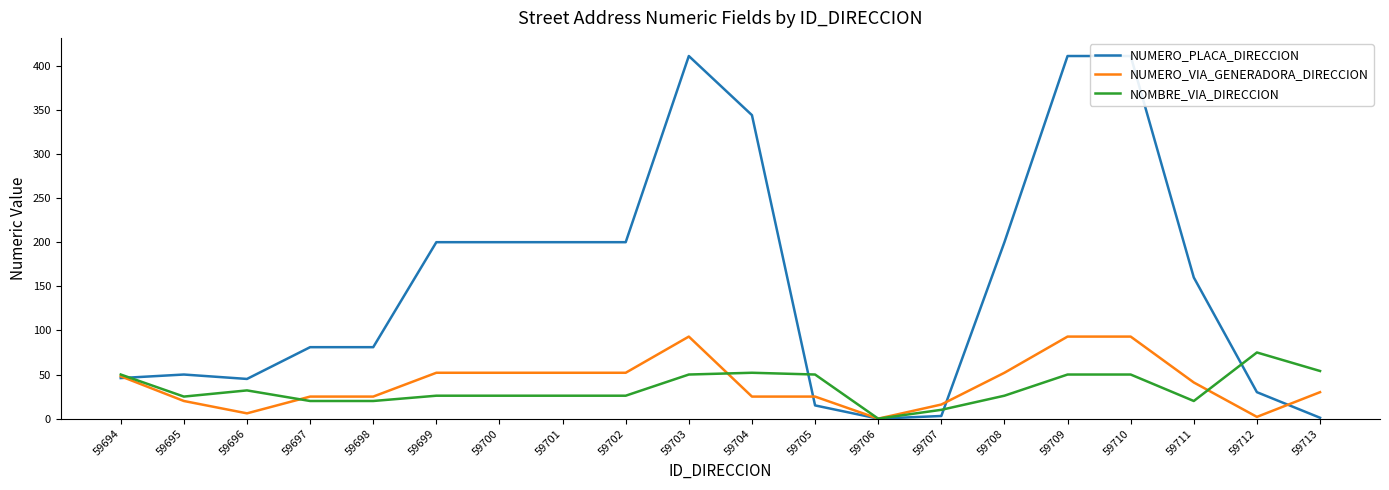

At which category does the chart reach its peak across all series?

59703